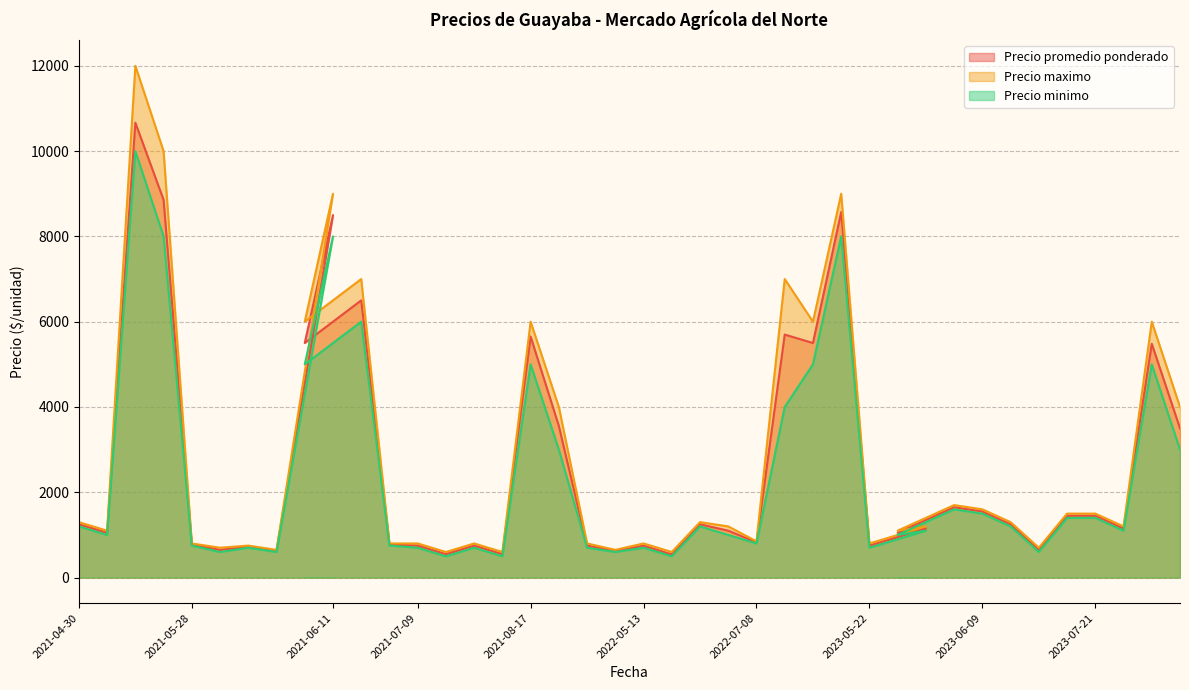

What is the approximate value of Precio promedio ponderado at 2022-08-25?

5500